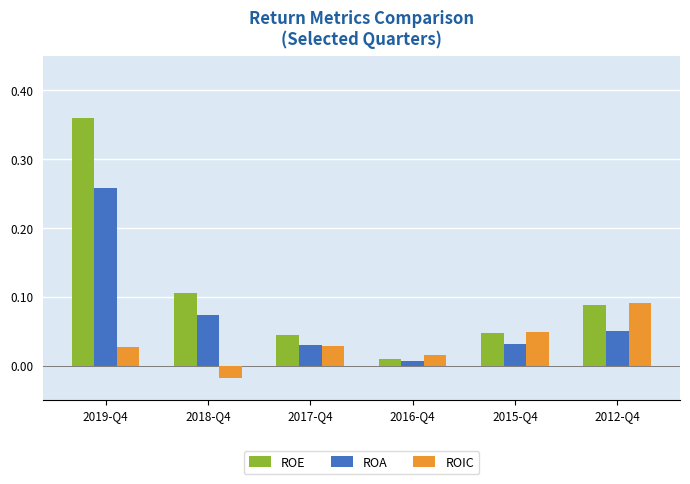

At which category does the chart reach its peak across all series?

2019-Q4